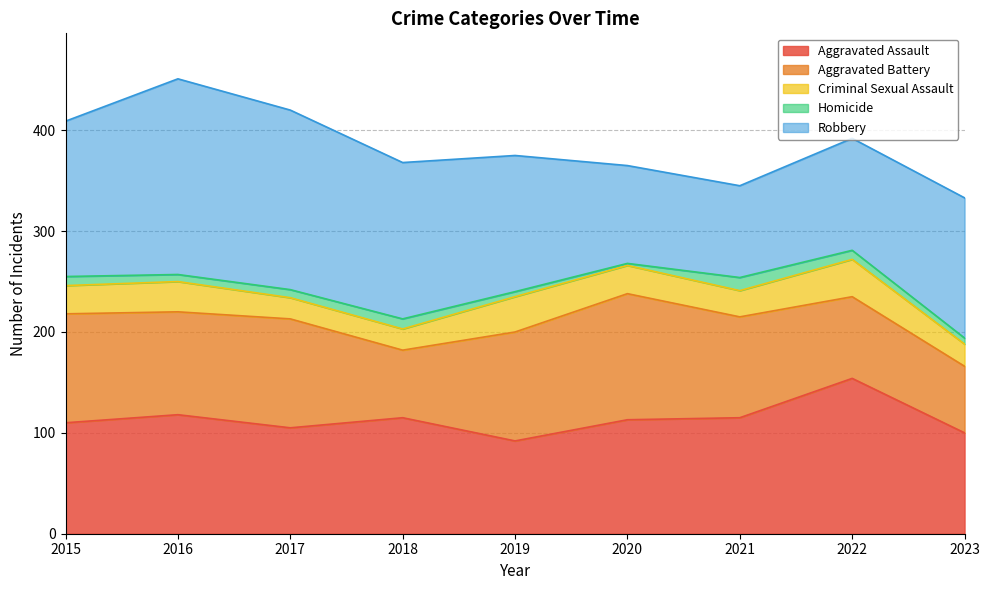

What is the smallest value displayed?

2